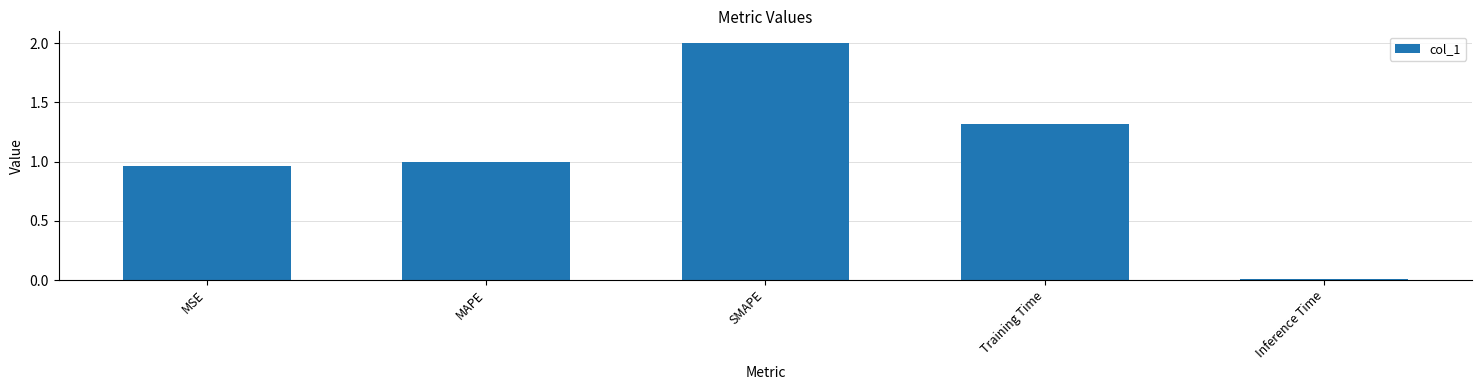

What is the change in value from MSE to Inference Time?

-1.0